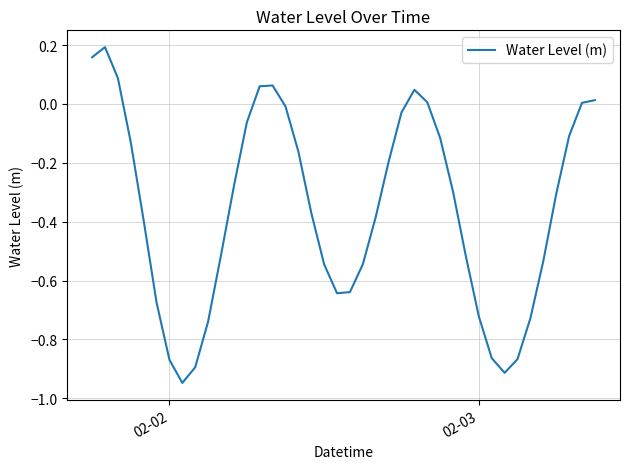

What is the difference between the maximum and minimum values?

1.1